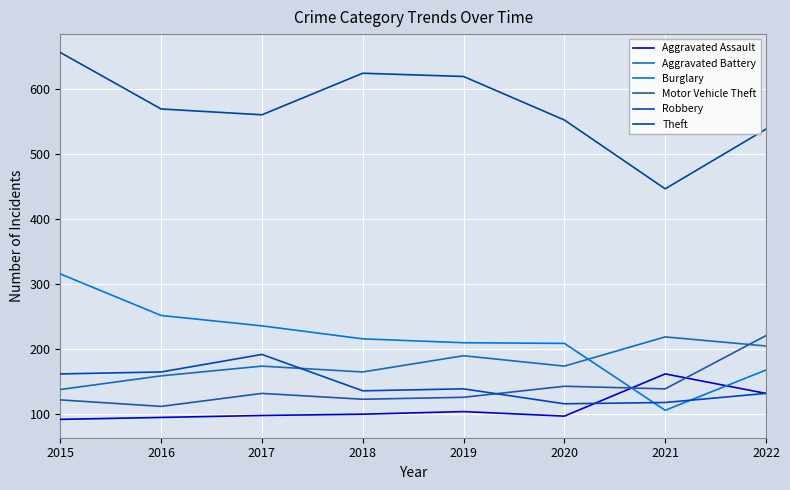

The Robbery series shows 86 at 2018. True or false?

False